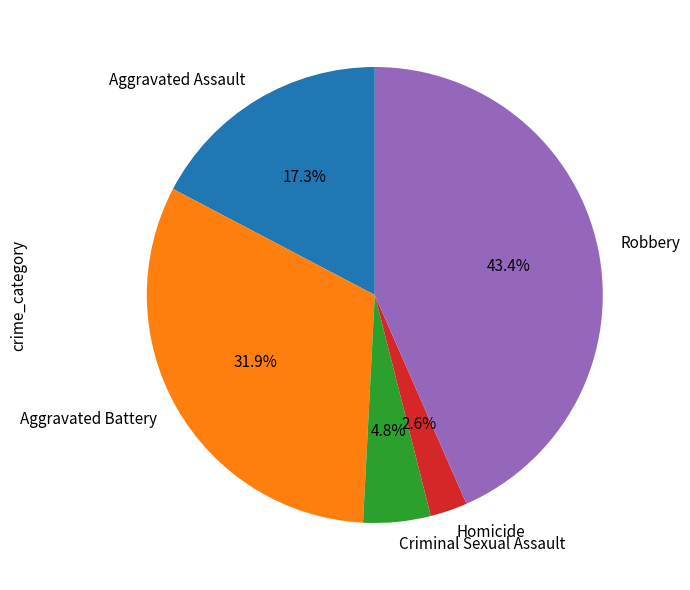

To the nearest percent, what percentage of the pie is Aggravated Battery?

32%